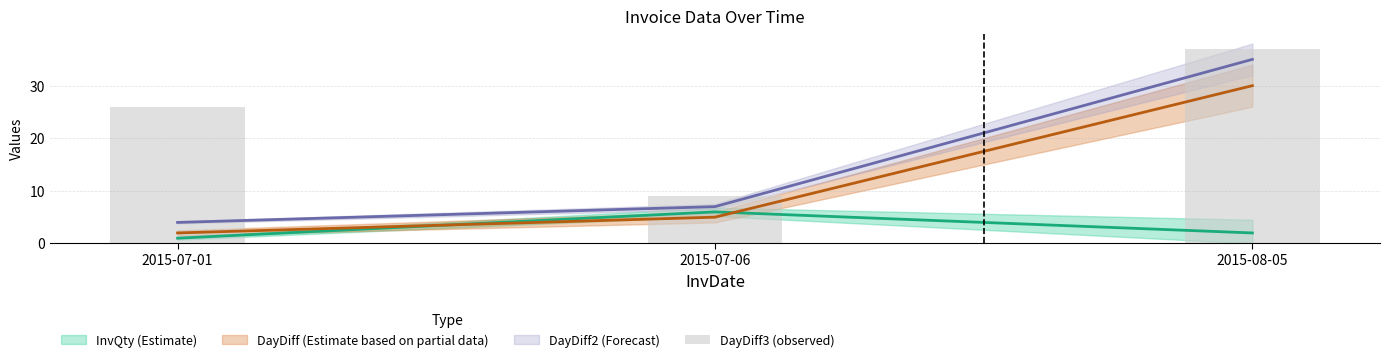

How many bars are there in total?

3